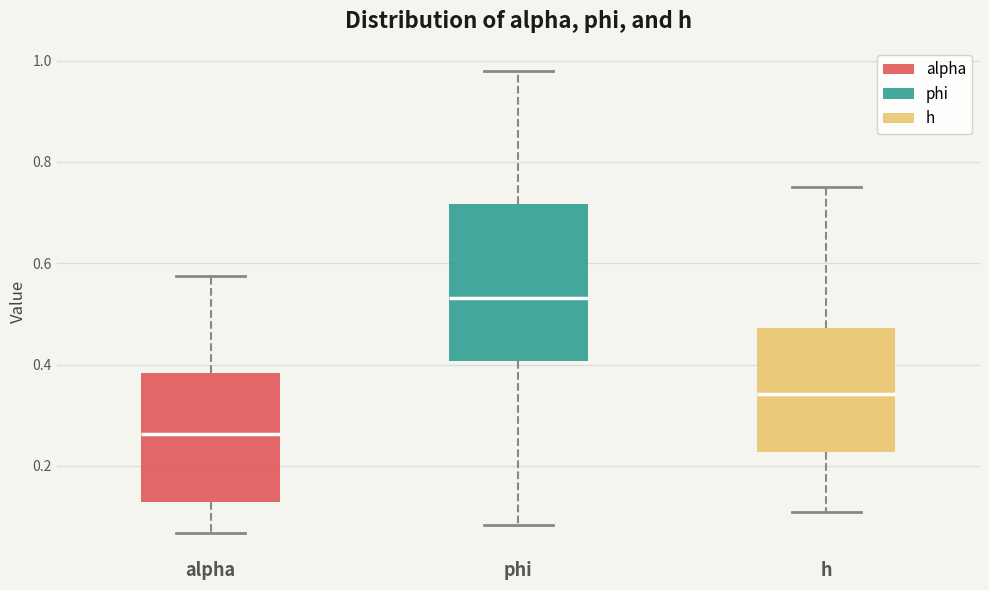

Comparing the boxes themselves (not the whiskers), which one is the tallest?

phi